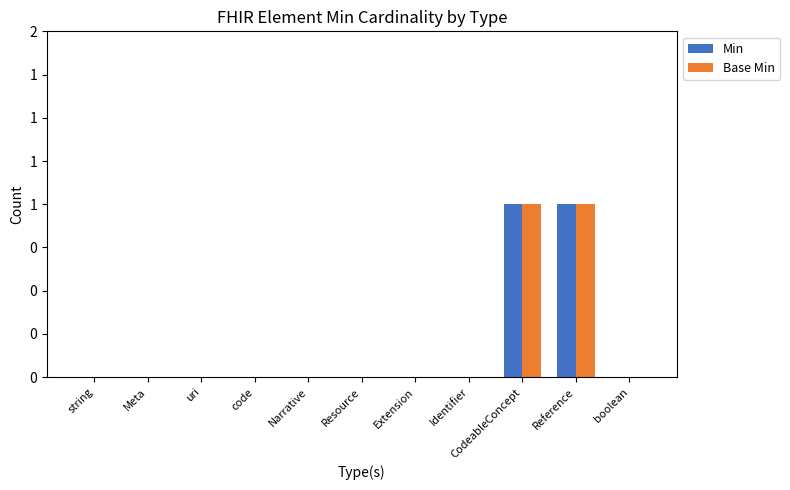

Are the bars horizontal?

No